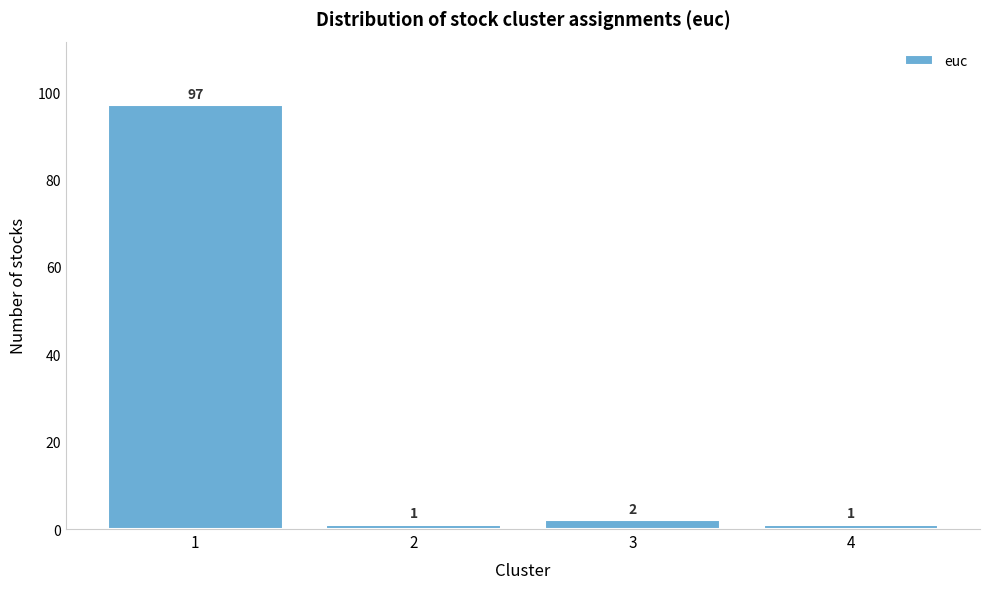

Reading left to right, list all the values displayed in this chart.

97	1	2	1